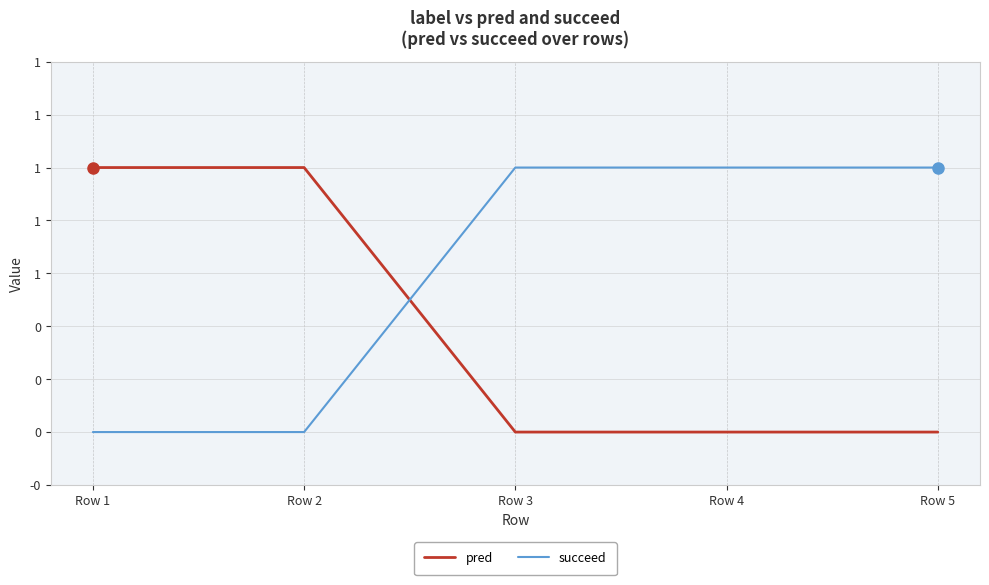

Which series has the largest total across all categories?

succeed